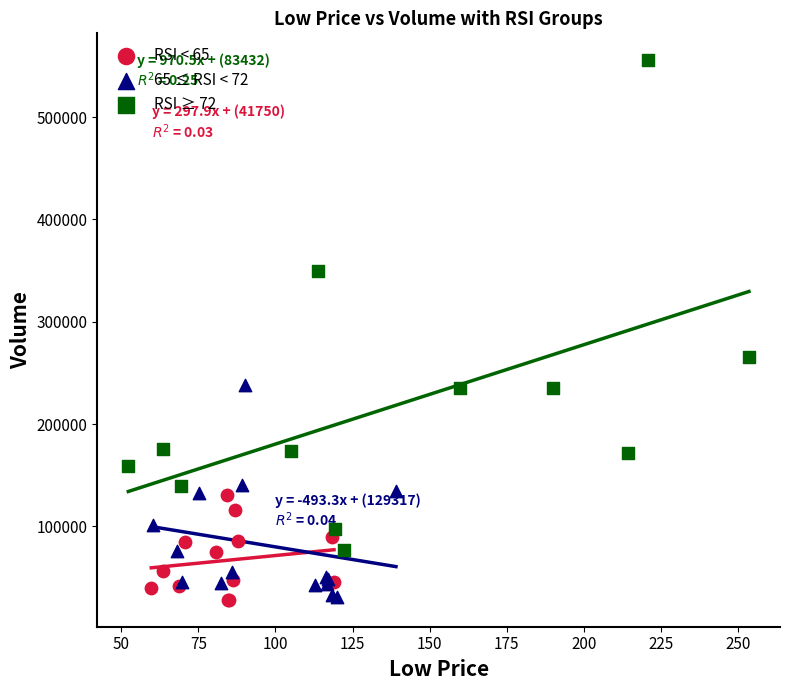

Which series has the widest spread of Y values?

RSI ≥ 72